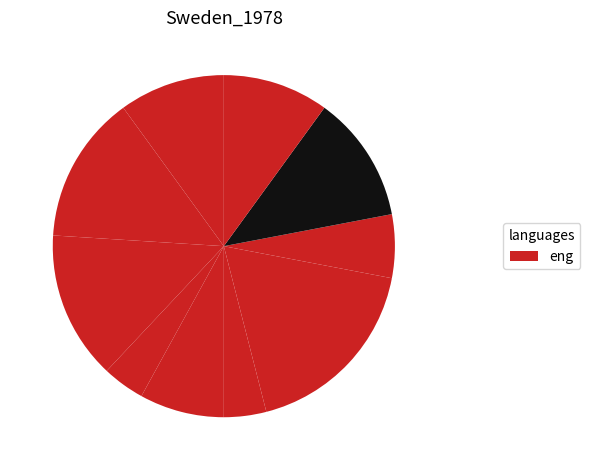

How many segments does this pie chart have?

10